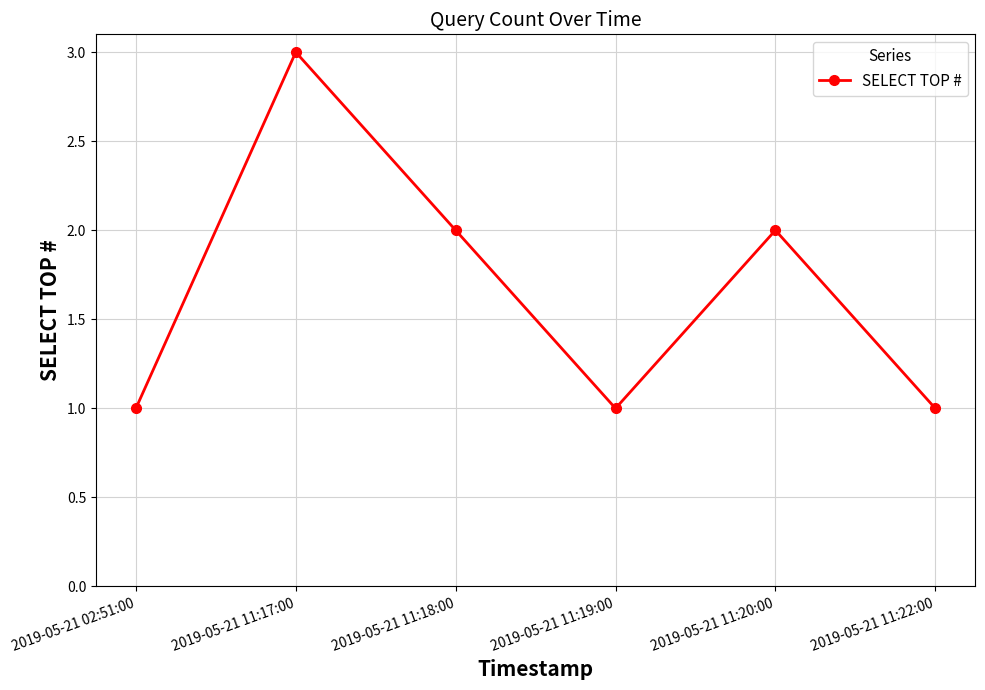

How many values are below 2?

3